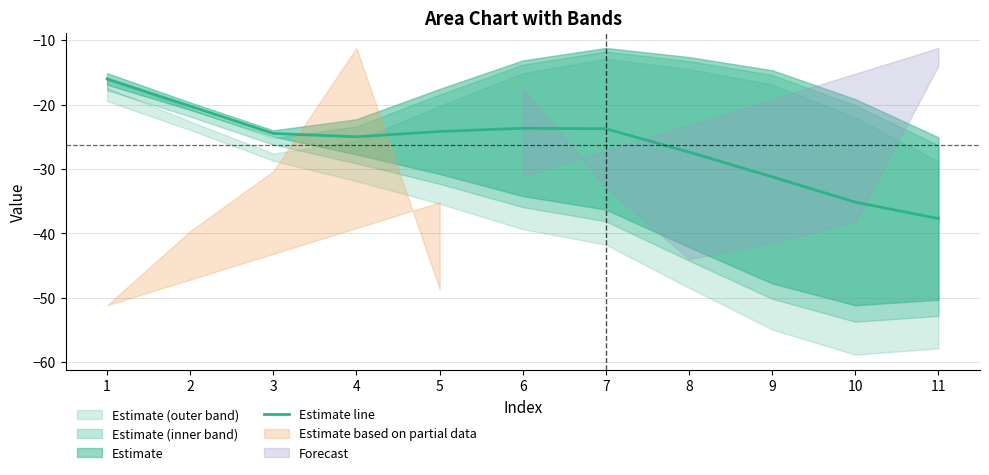

What is the value of the 4th point from the left?

-25.0